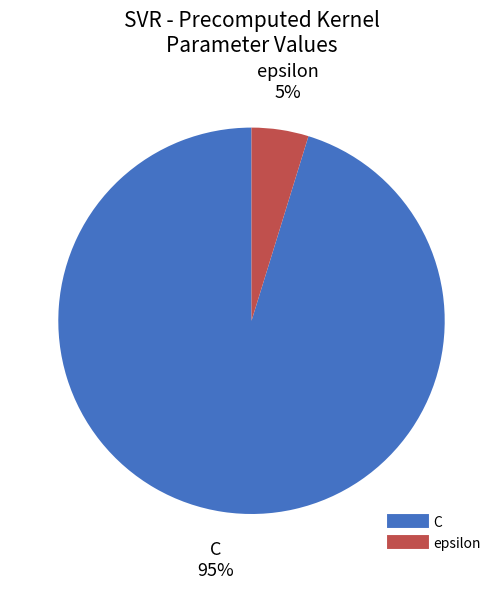

Rank the categories by value from lowest to highest.

epsilon, C